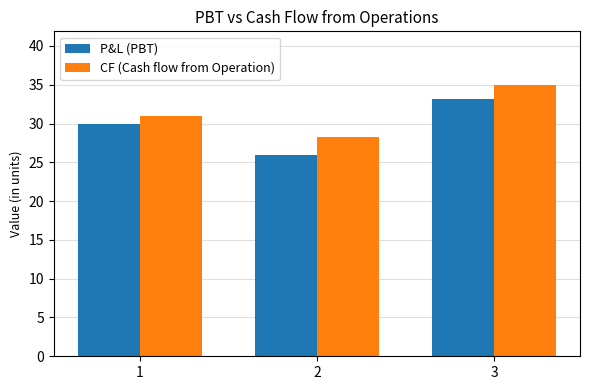

Reading left to right, list all the values displayed in this chart.

P&L (PBT): 30.0	26.0	33.2
CF (Cash flow from Operation): 31.0	28.2	34.9